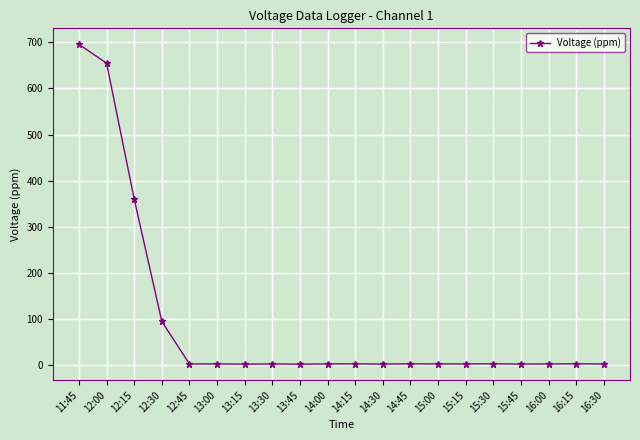

What is the difference between the values at 15:30 and 12:30?

91.8